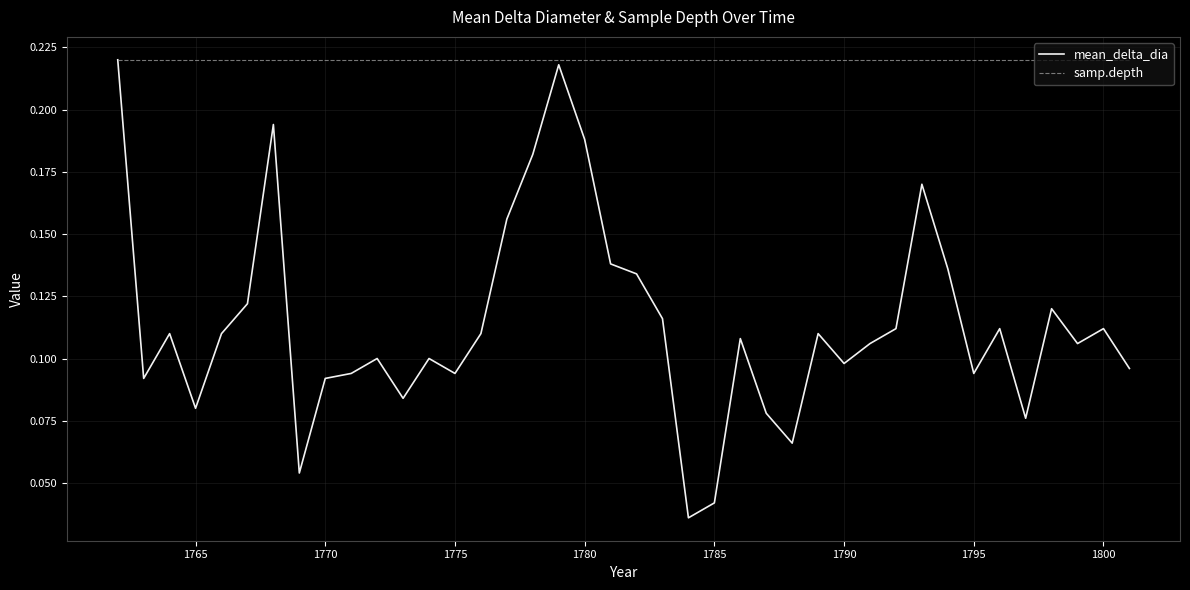

Which series has the widest spread of values?

mean_delta_dia